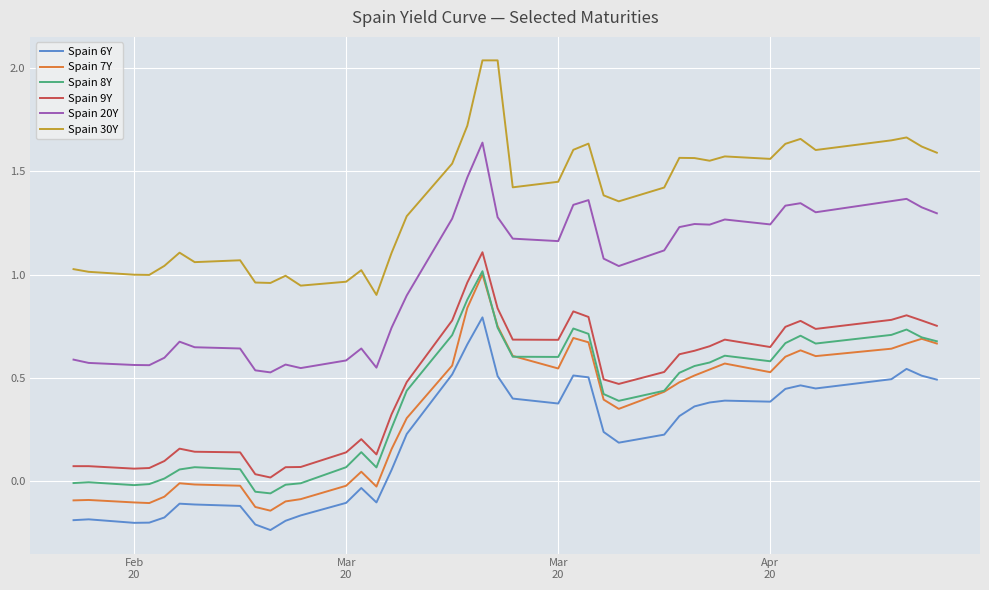

True or false: Spain 9Y and Spain 6Y intersect in this chart.

False